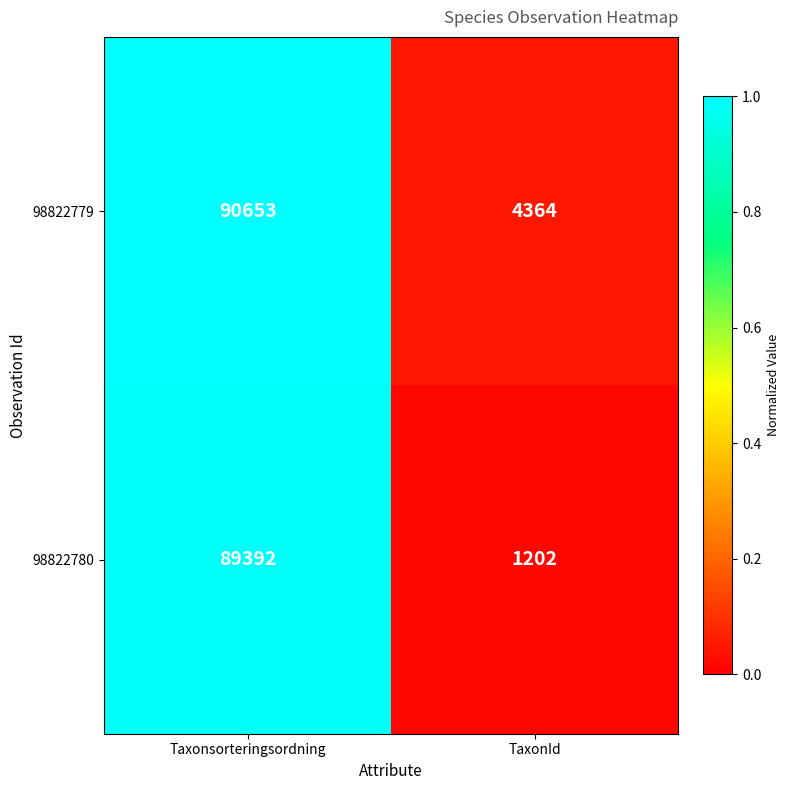

Reading left to right, list all the values displayed in this chart.

98822779: 90653	4364
98822780: 89392	1202